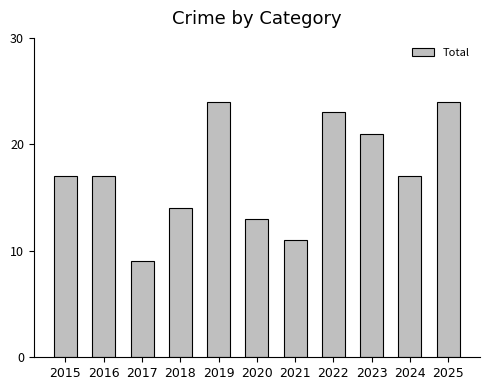

What is the value of the 8th bar from the left?

23